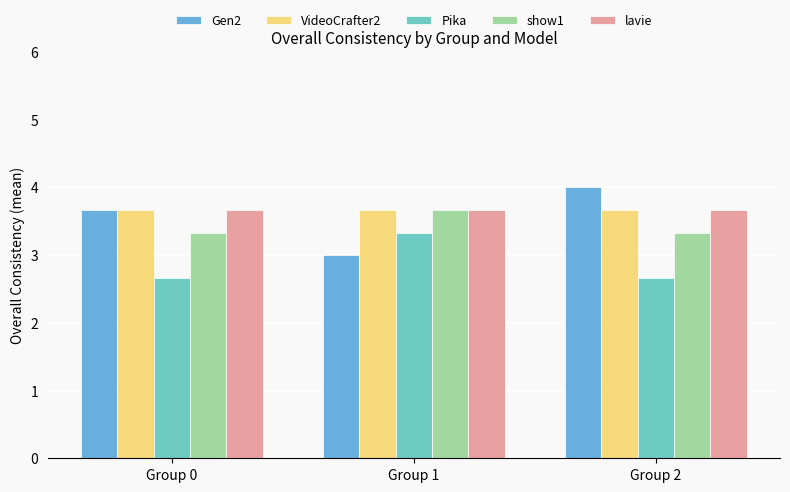

What is the difference between the second highest and minimum values in the Gen2 series?

0.7